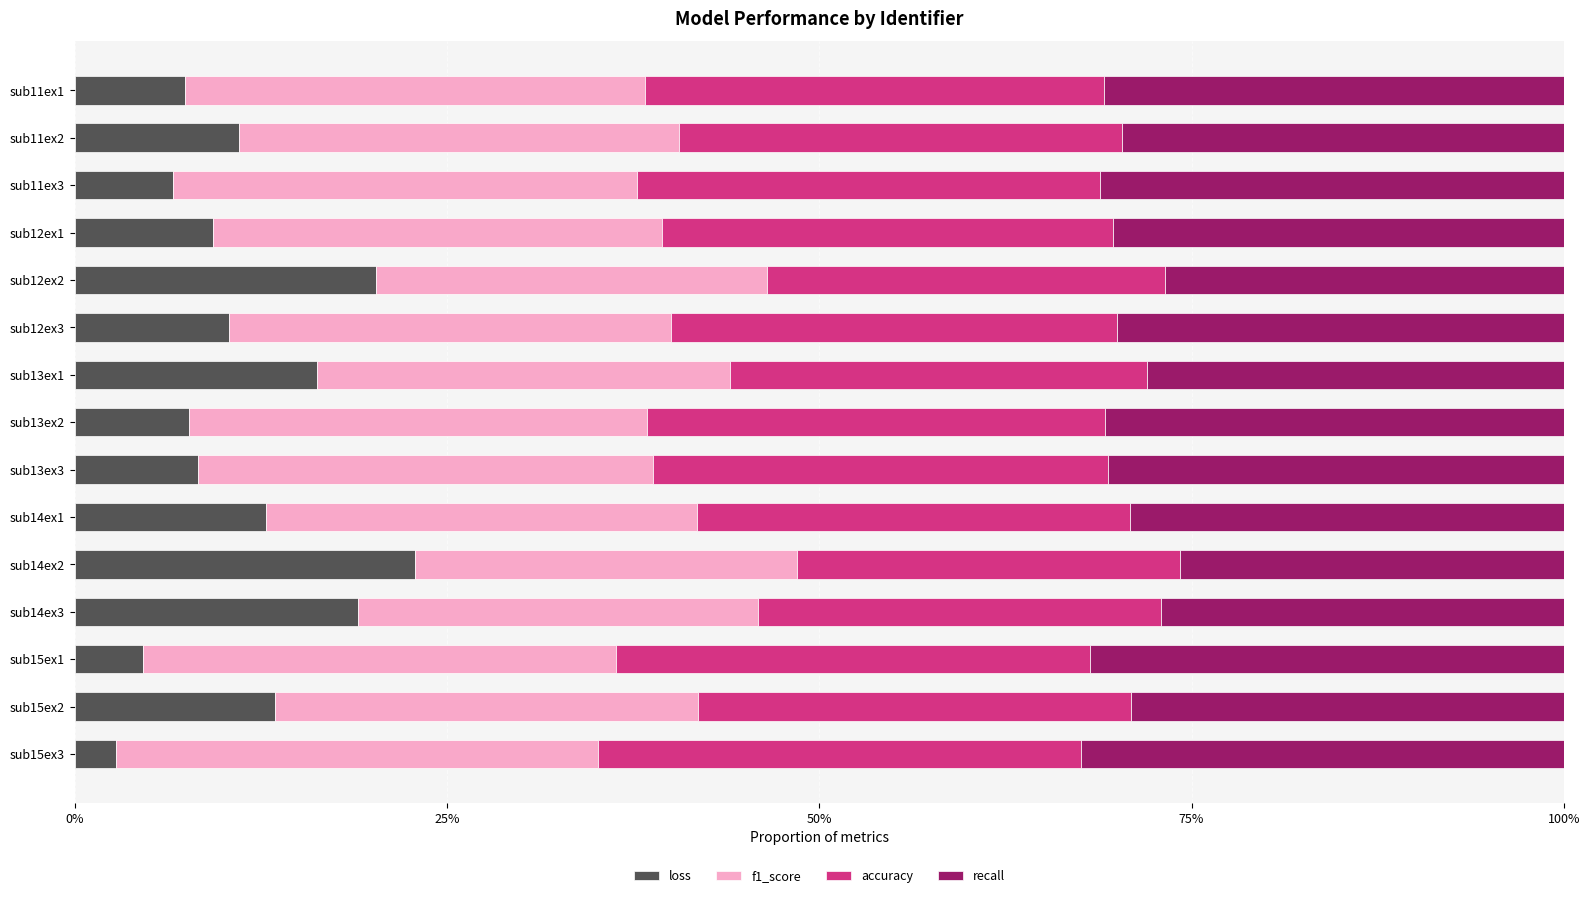

What is the average value of the loss series?

11.5